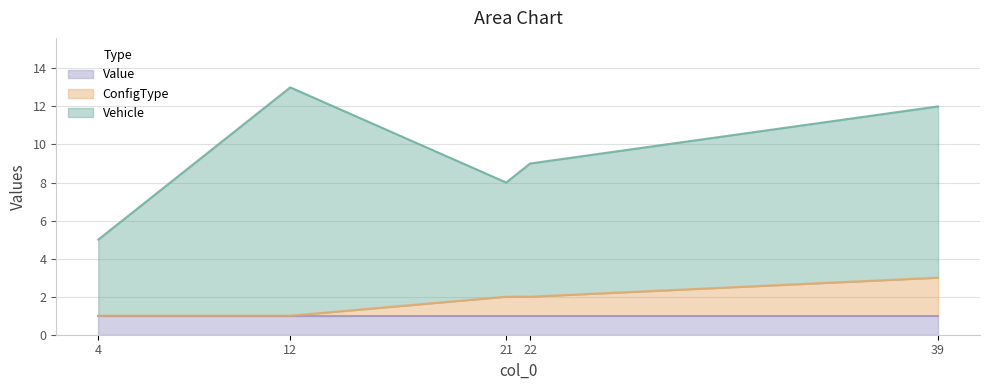

True or false: Value has more than 1 interior local peaks.

False